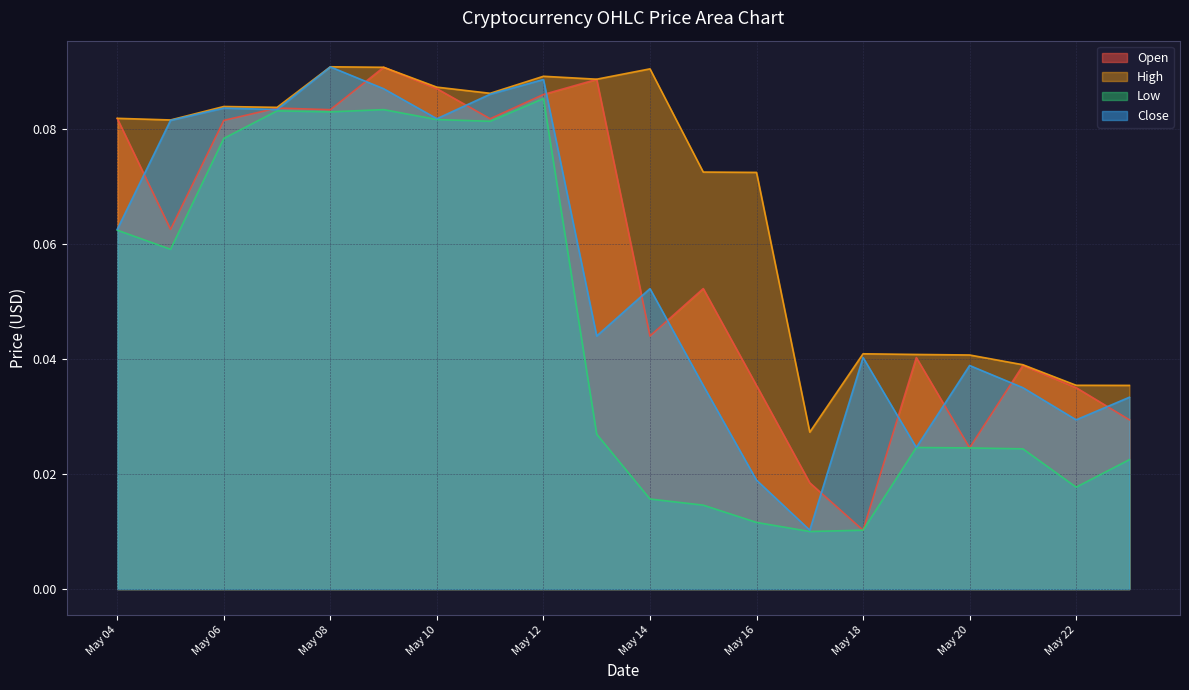

What is the difference between the maximum and minimum values in the High series?

0.1